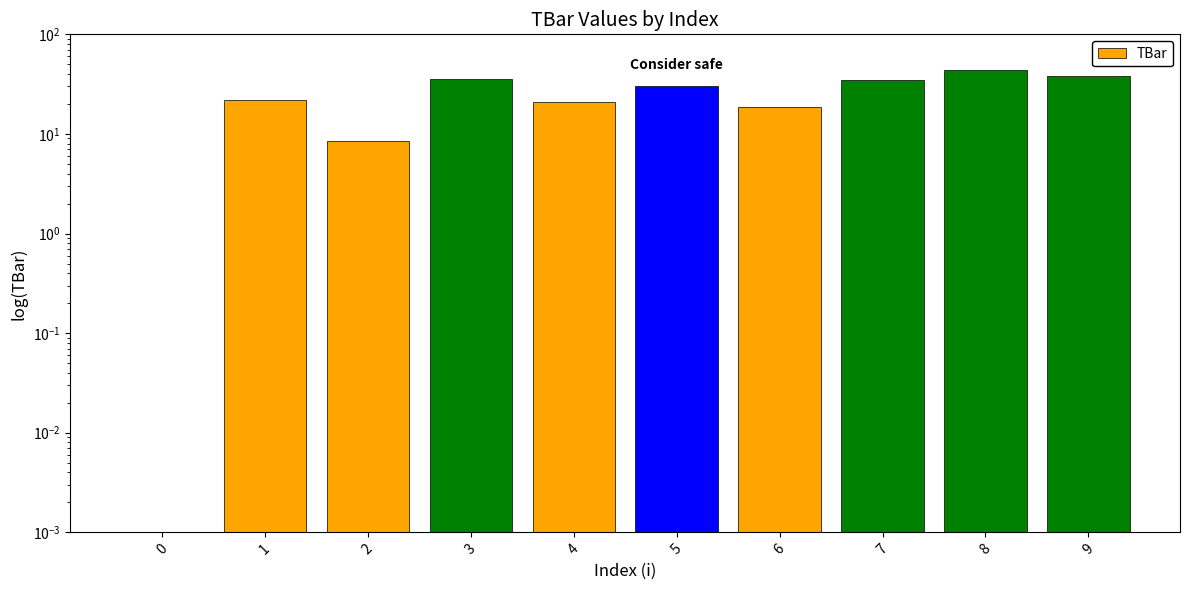

What is the ratio of the value at 7 to the value at 6?

1.9